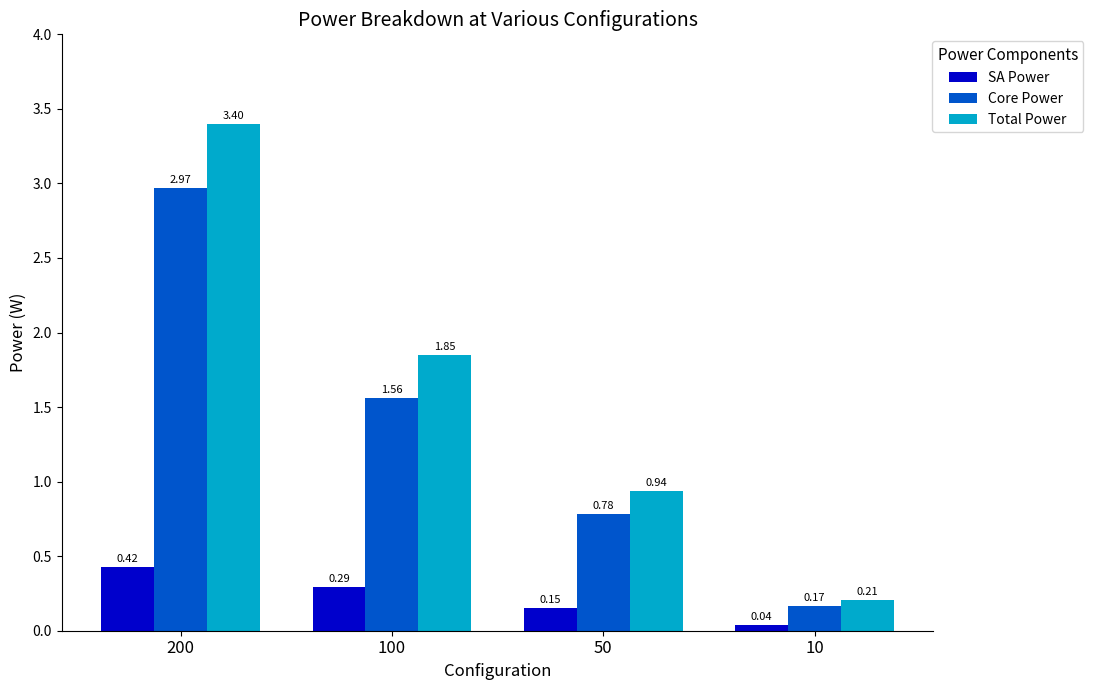

Rank the series by their maximum value, from highest to lowest.

Total Power, Core Power, SA Power